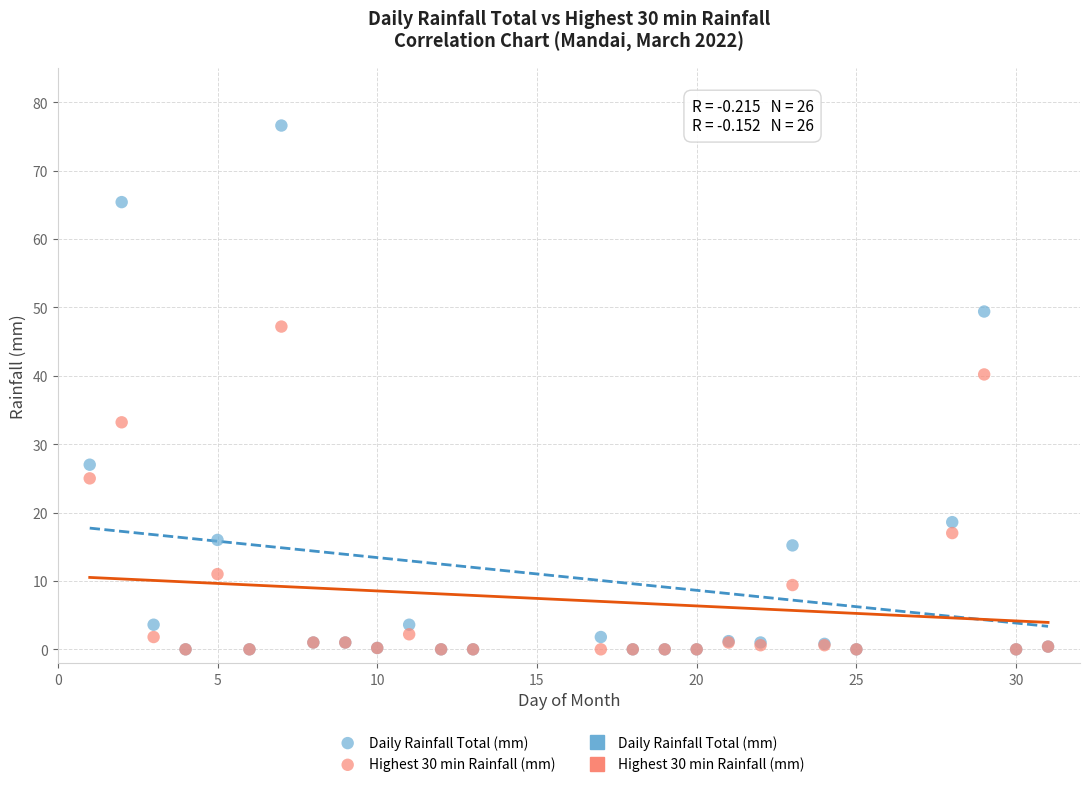

Which series has the largest Y range (max minus min)?

Daily Rainfall Total (mm)